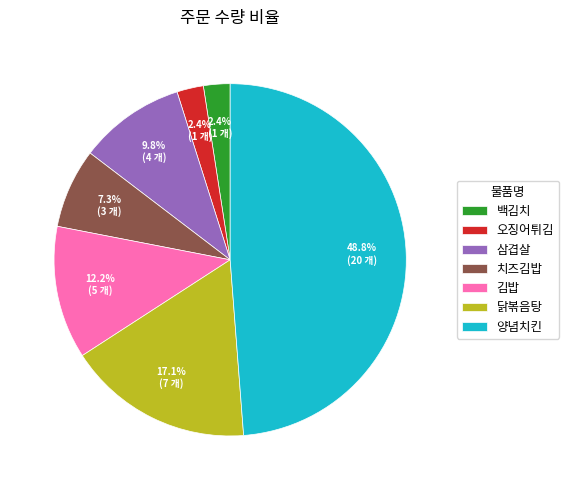

To the nearest percent, what is the difference between the largest and smallest slice percentages?

46%